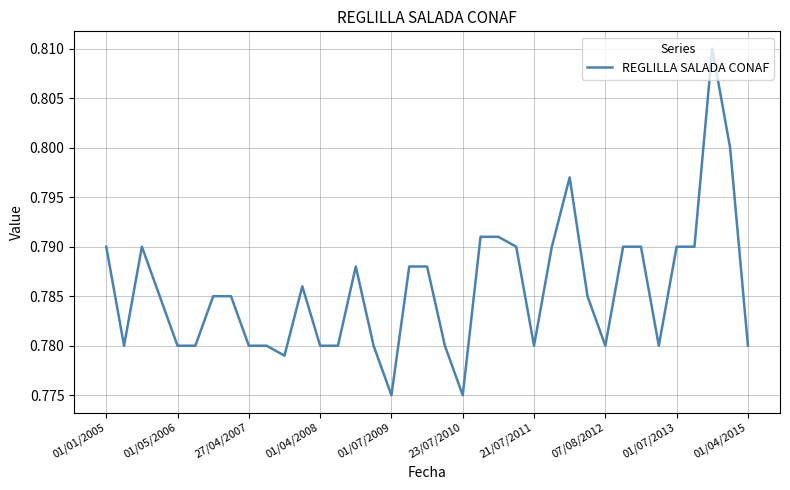

Is this an area chart (filled region under the line)?

No